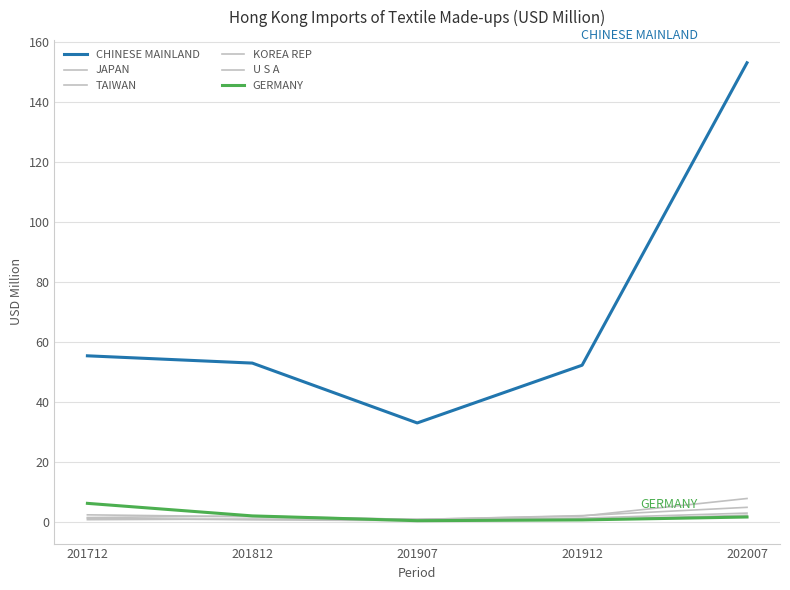

How many lines are shown in the chart?

6